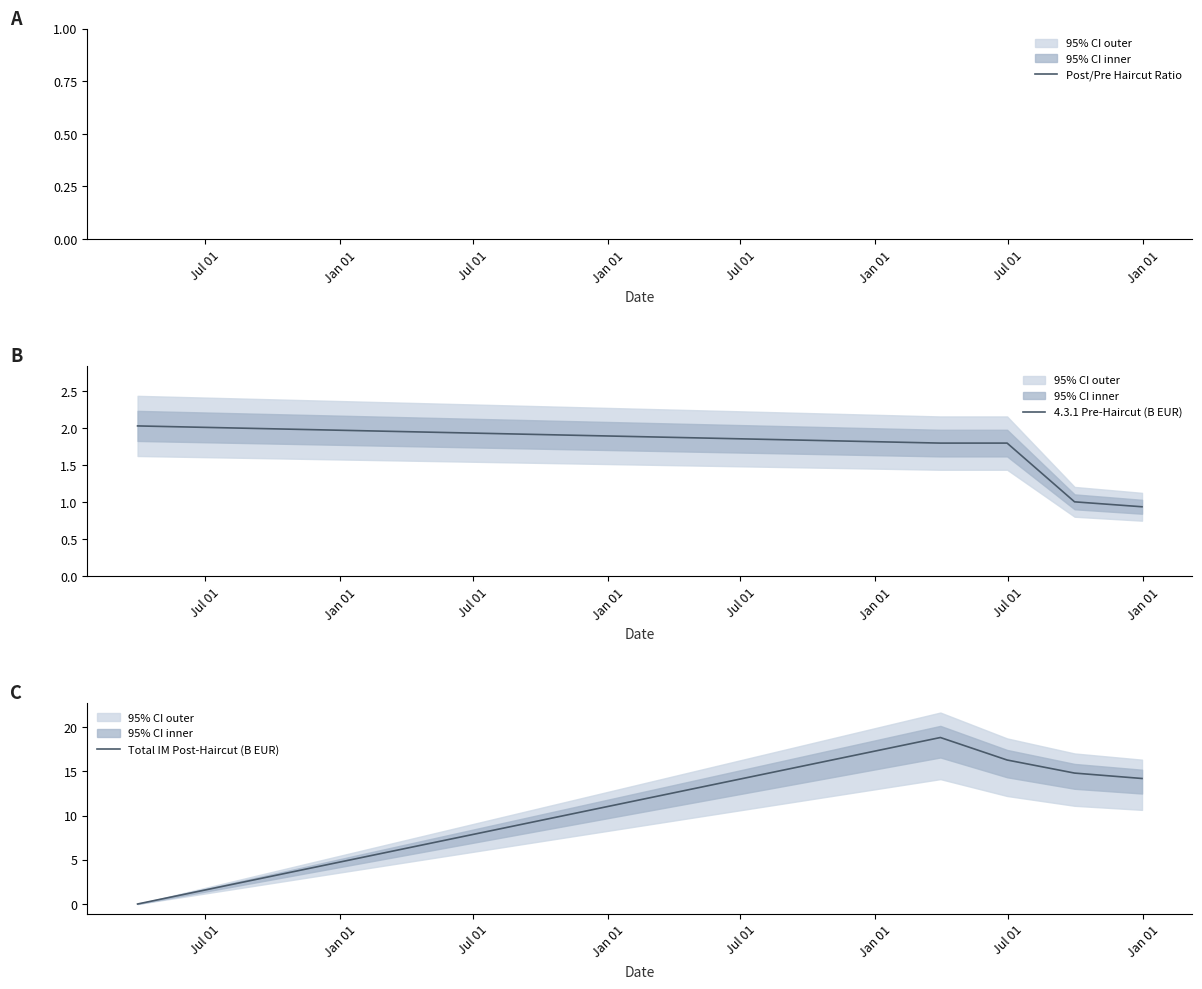

True or false: 4.3.1 Pre-Haircut (B EUR) and Post/Pre Haircut Ratio cross at least once.

True